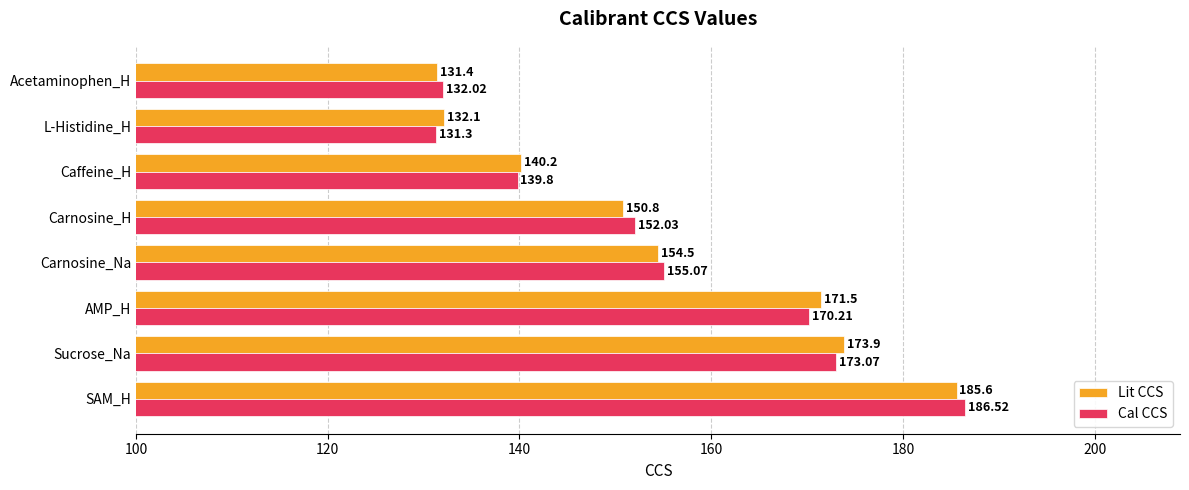

At which category is the sum across all series the highest?

SAM_H